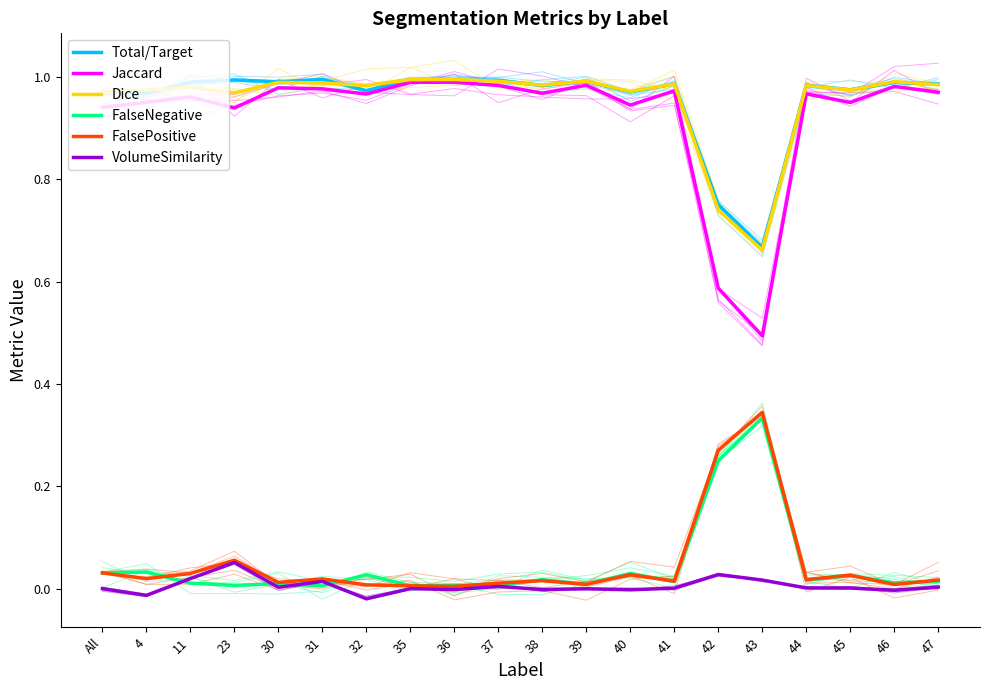

Which category has the highest value in the Total/Target series?

31